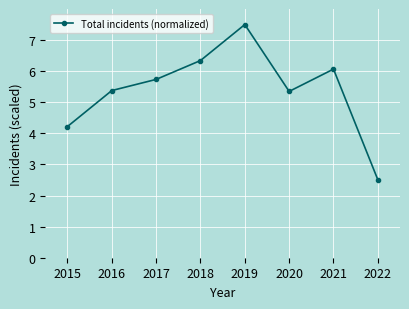

Where is the first local maximum?

2019